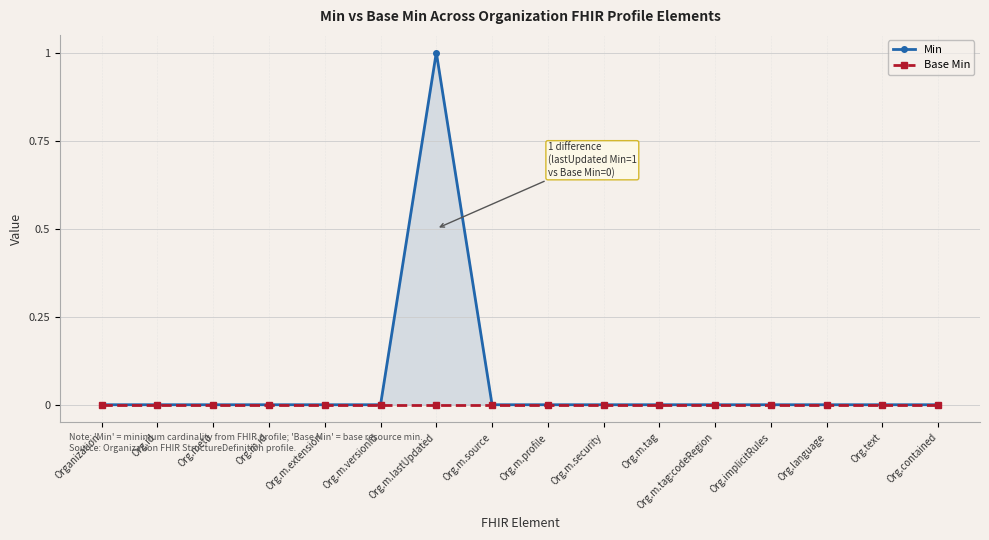

Rank the categories by Min value from highest to lowest.

Org.m.lastUpdated, Organization, Org.id, Org.meta, Org.m.id, Org.m.extension, Org.m.versionId, Org.m.source, Org.m.profile, Org.m.security, Org.m.tag, Org.m.tag:codeRegion, Org.implicitRules, Org.language, Org.text, Org.contained